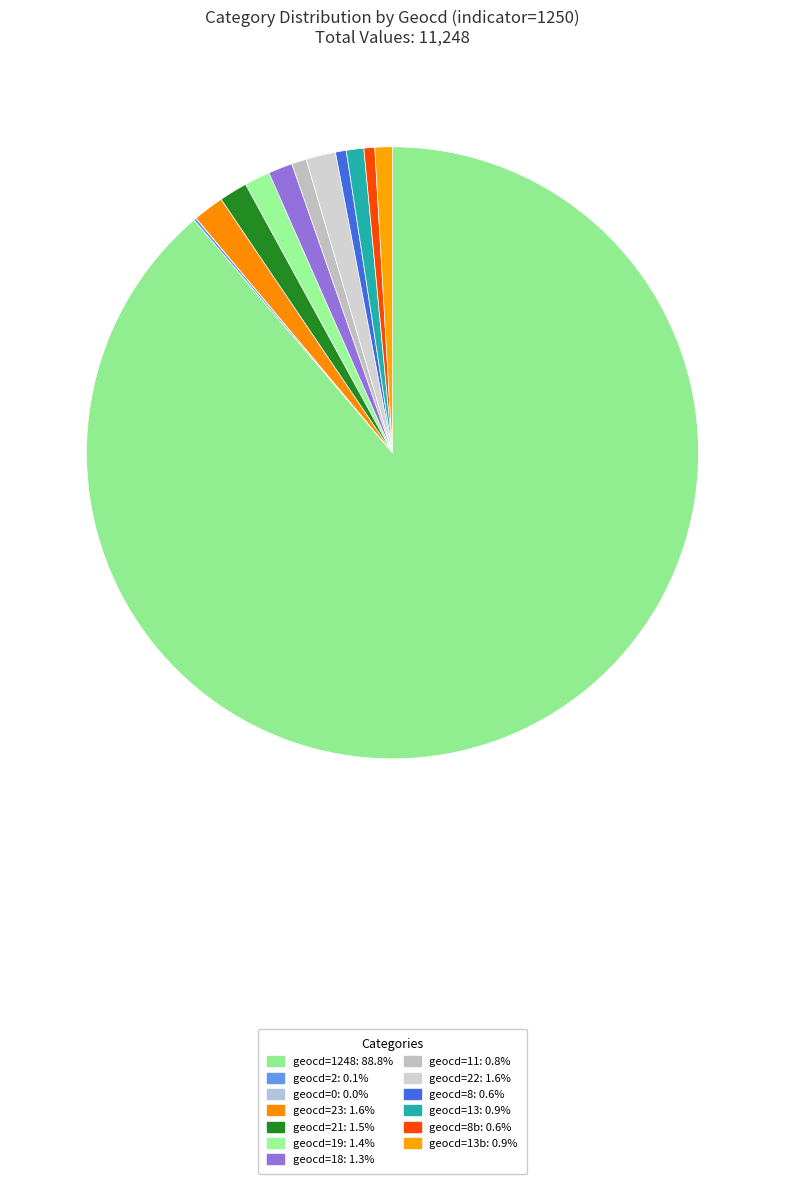

Does any single category account for the majority?

Yes